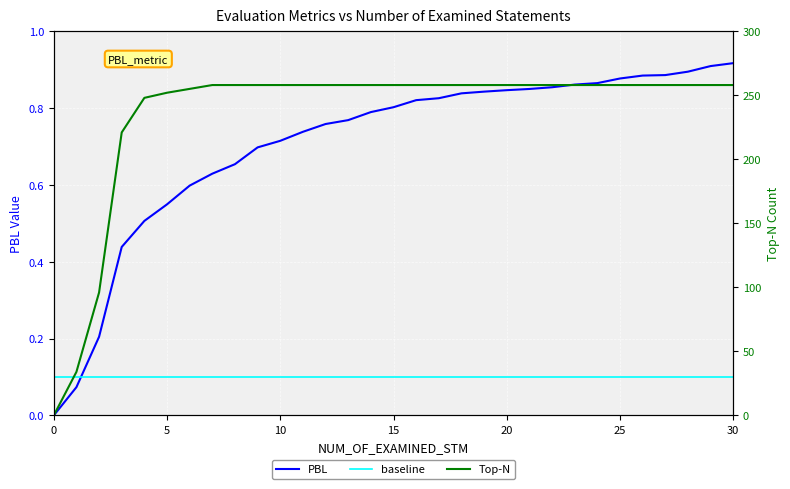

What is the difference between the maximum and minimum values in the Top-N series?

258.0